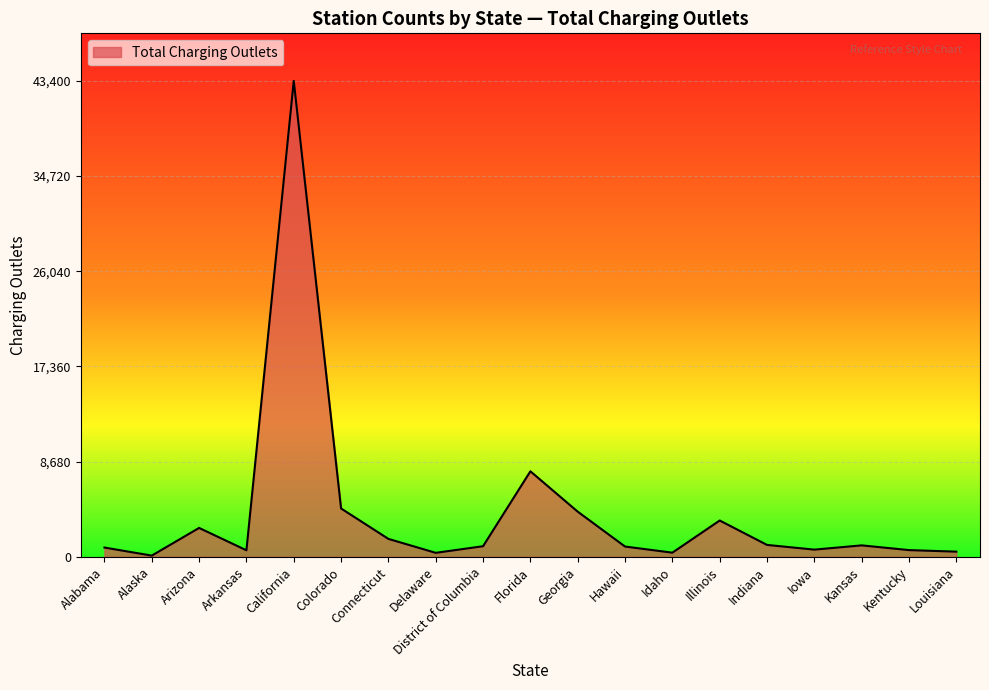

What is the greatest value displayed?

43400